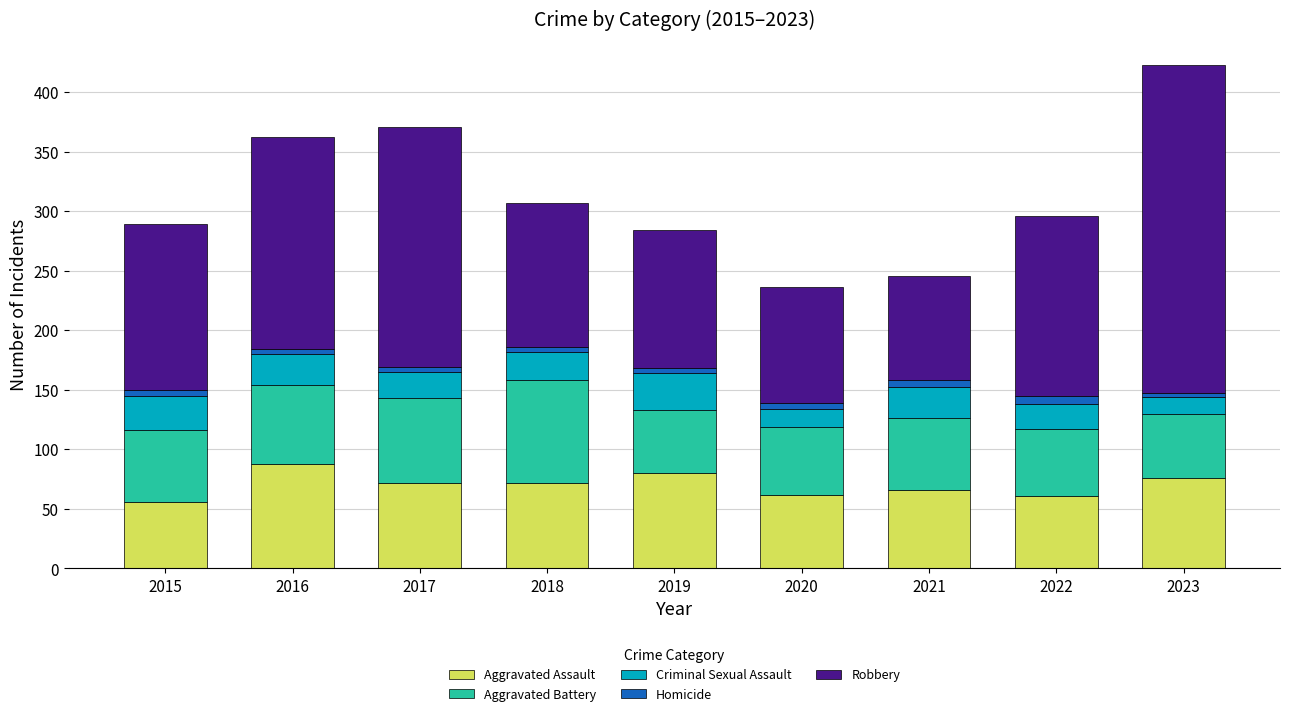

What is the sum of all Aggravated Assault values?

633